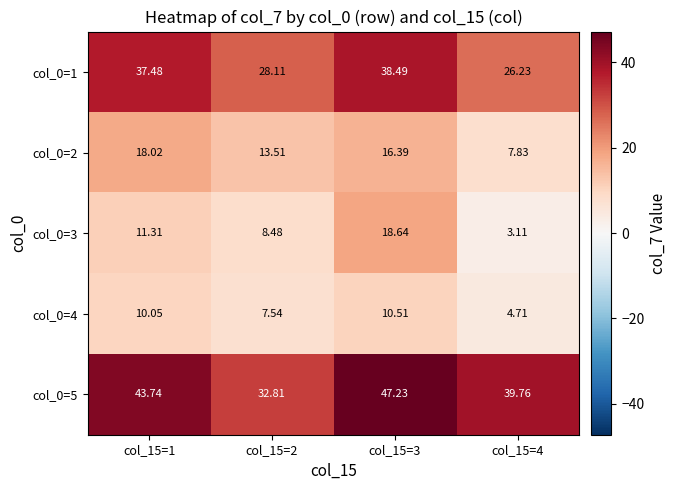

Is the value of col_0=4 at col_15=1 greater than the value of col_0=2 at col_15=3?

No